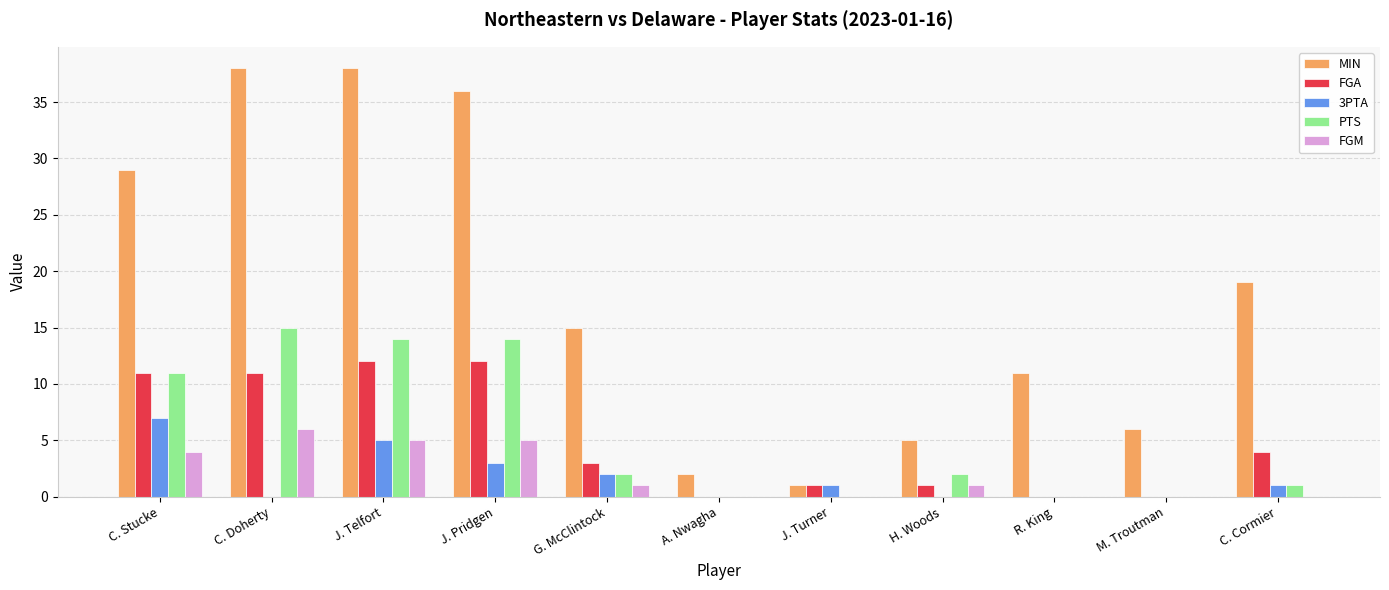

How many groups of bars are there?

11